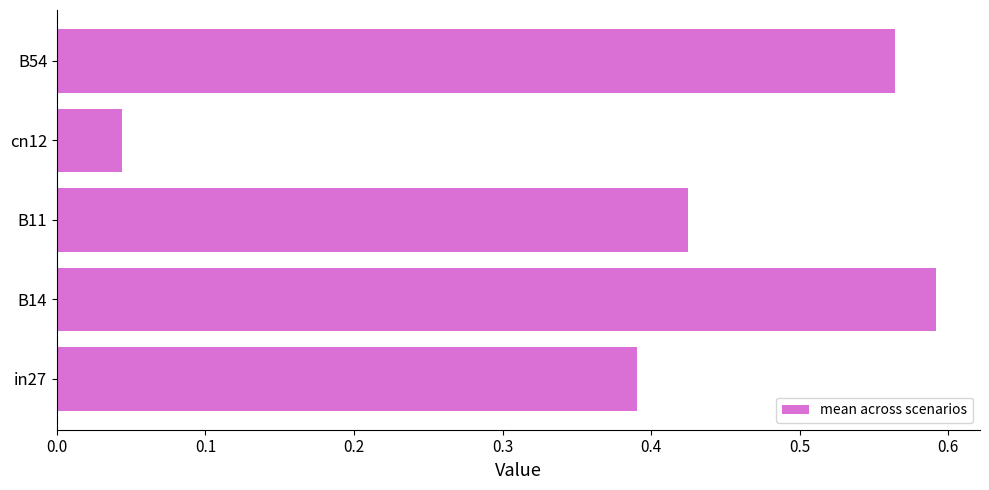

Rank the categories by value from highest to lowest.

B14, B54, B11, in27, cn12